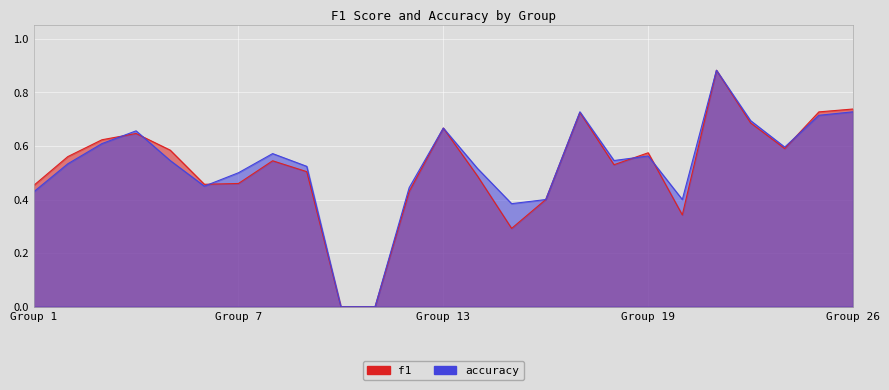

True or false: accuracy has a value of 0.7 at 4.

True